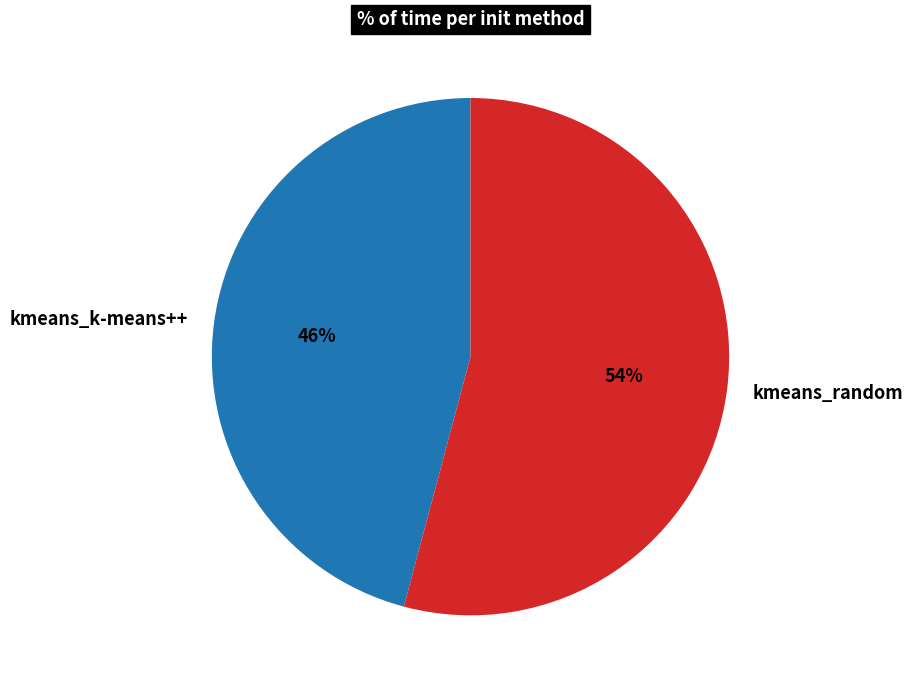

Which slice is the smallest?

kmeans_k-means++